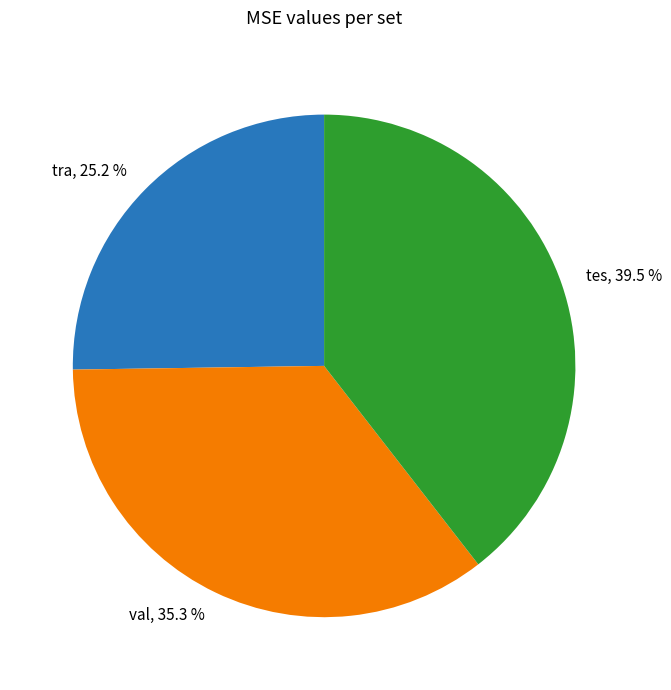

What percentage is NOT represented by val?

64.7%